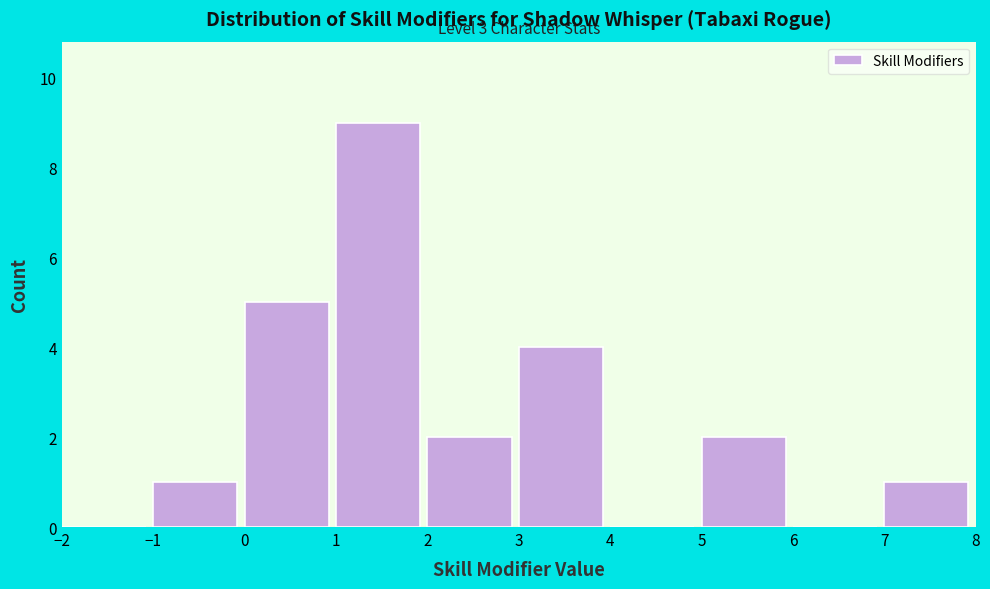

Which range on the x-axis has the tallest bar?

1 to 2